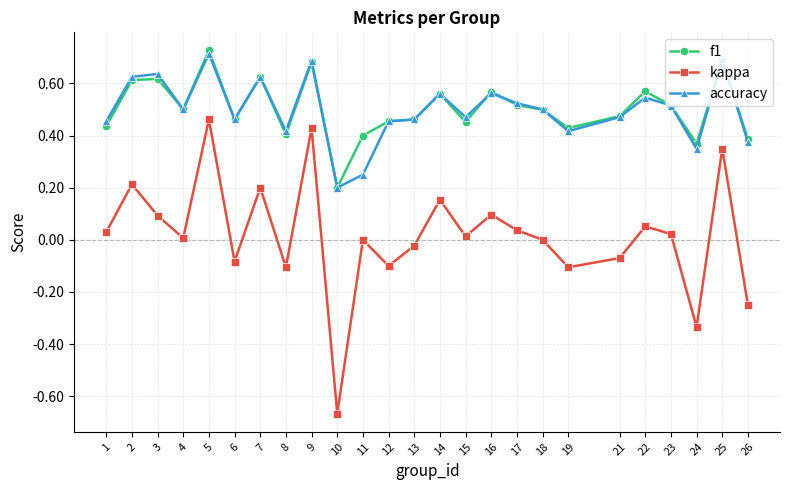

At which category is the sum across all series the highest?

5